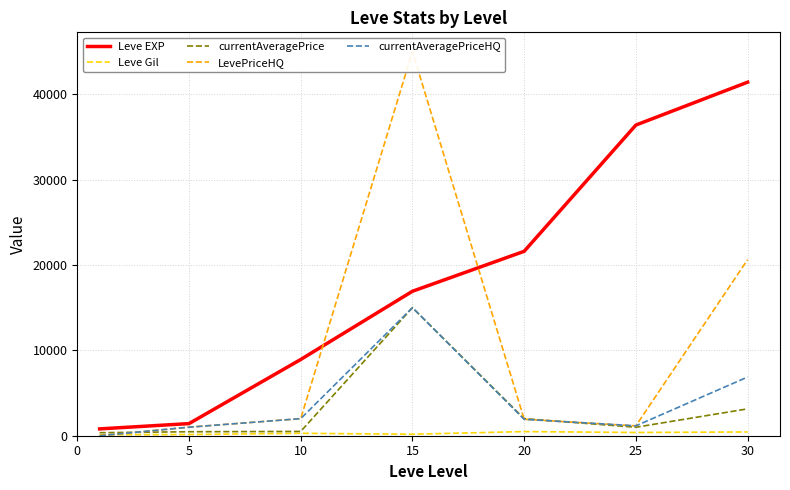

The value of currentAveragePrice at 25 is 992.5. True or false?

True